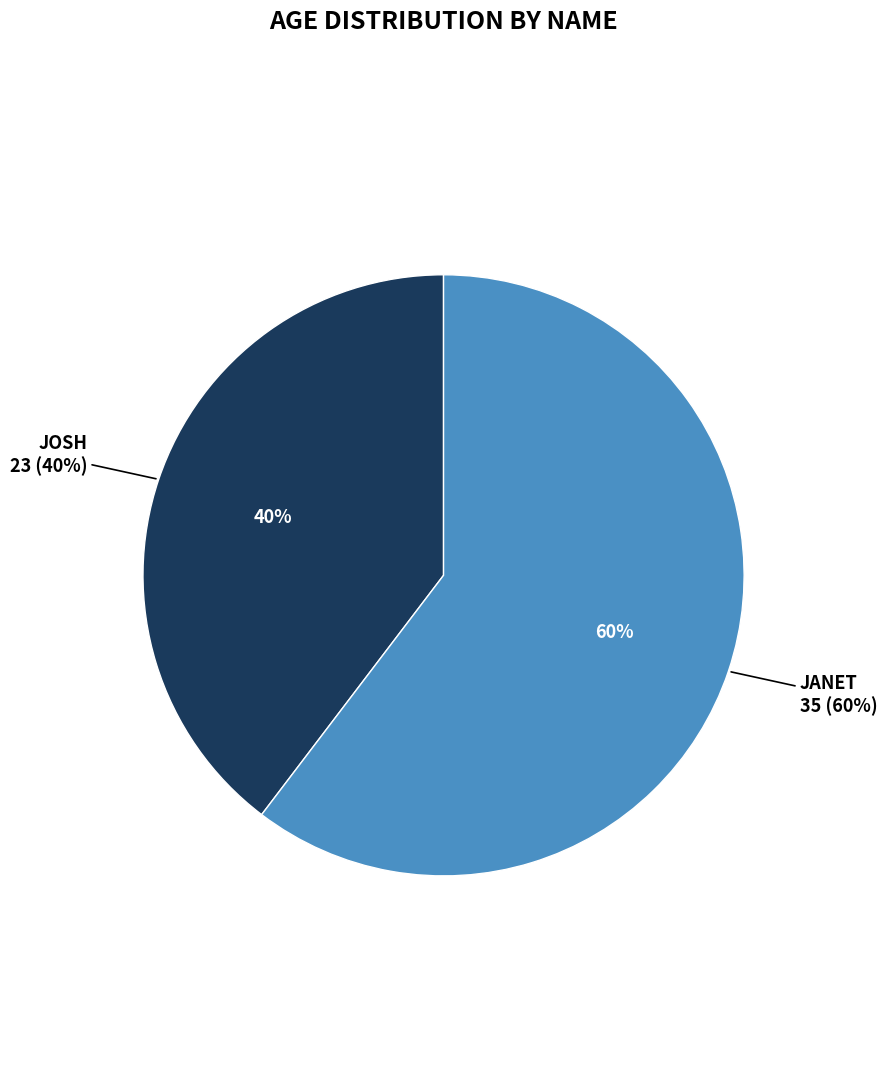

To the nearest percent, what percentage of the pie is Janet?

60%